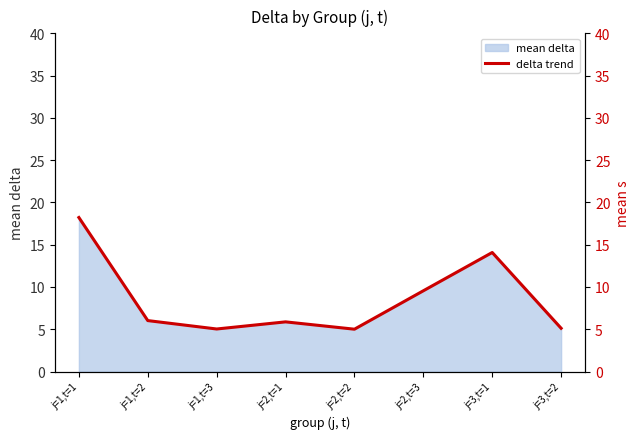

What is the approximate value at j=3,t=1?

14.1